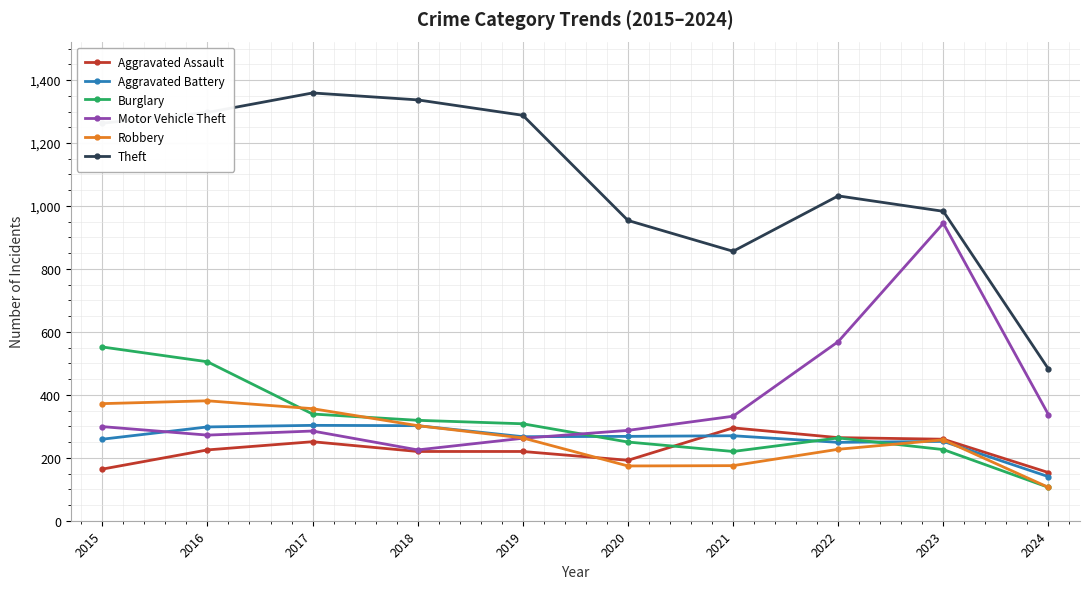

Is the value of Burglary at 2024 greater than the value of Theft at 2017?

No